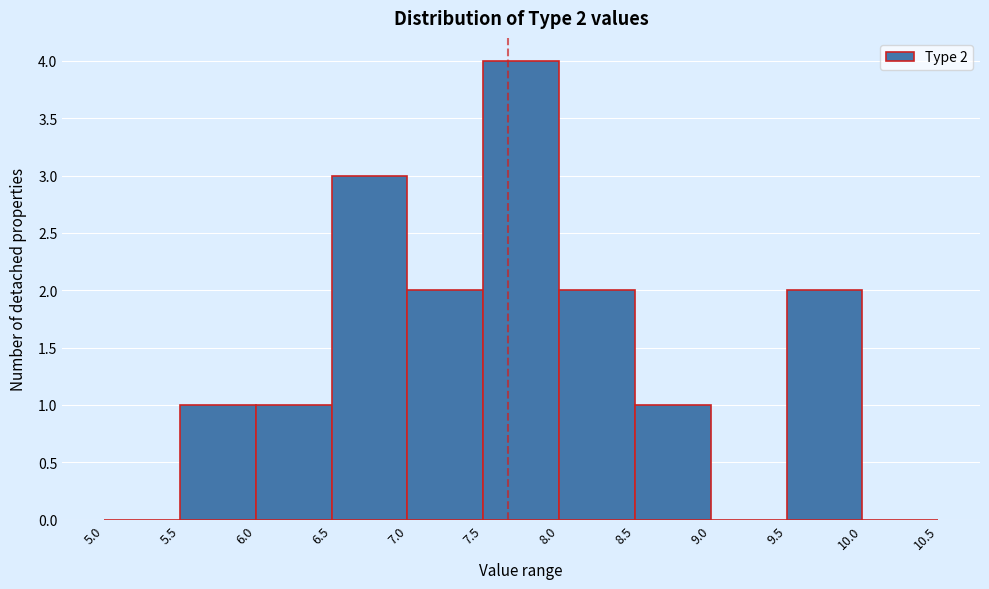

Which range on the x-axis has the tallest bar?

7.5 to 8.0